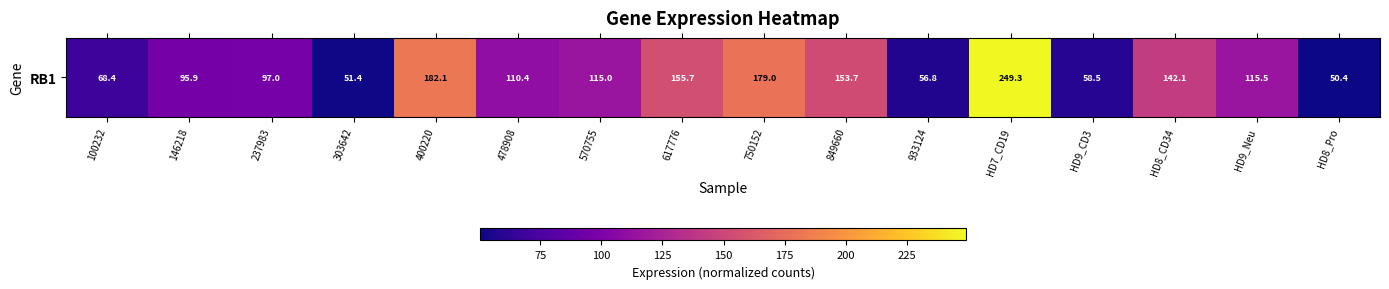

Reading left to right, list all the values displayed in this chart.

100232=68.4	146218=95.9	237983=97.0	303642=51.4	400220=182.1	478908=110.4	570755=115.0	617776=155.7	750152=179.0	849660=153.7	933124=56.8	HD7_CD19=249.3	HD9_CD3=58.5	HD8_CD34=142.1	HD9_Neu=115.5	HD8_Pro=50.4